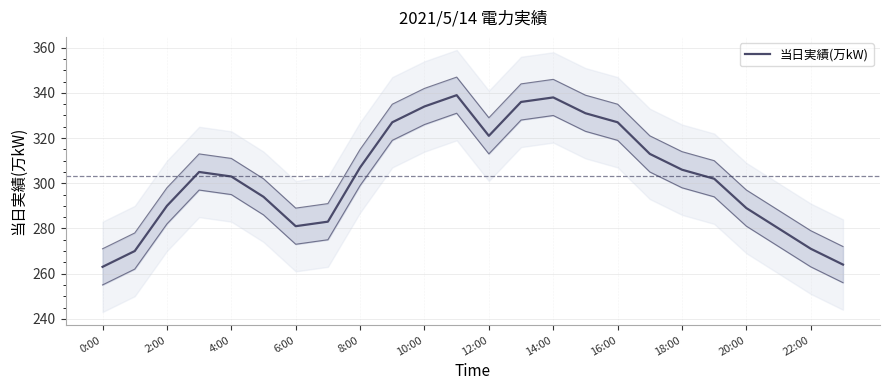

What is the value of the 15th point from the left?

338